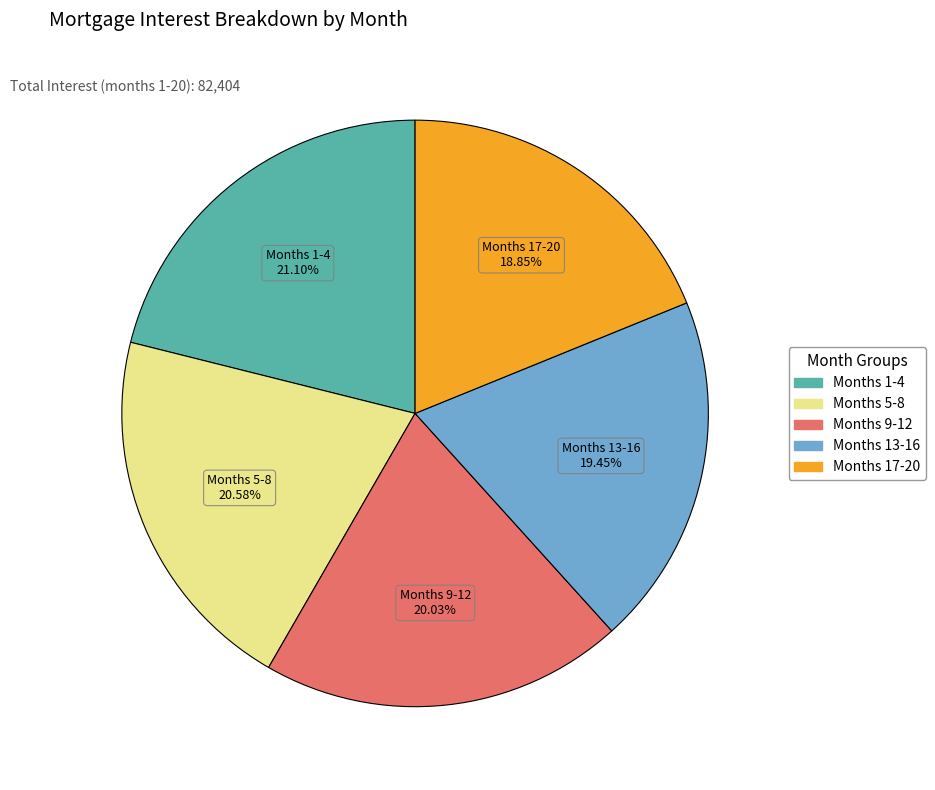

Is there any slice that represents more than half of the pie?

No